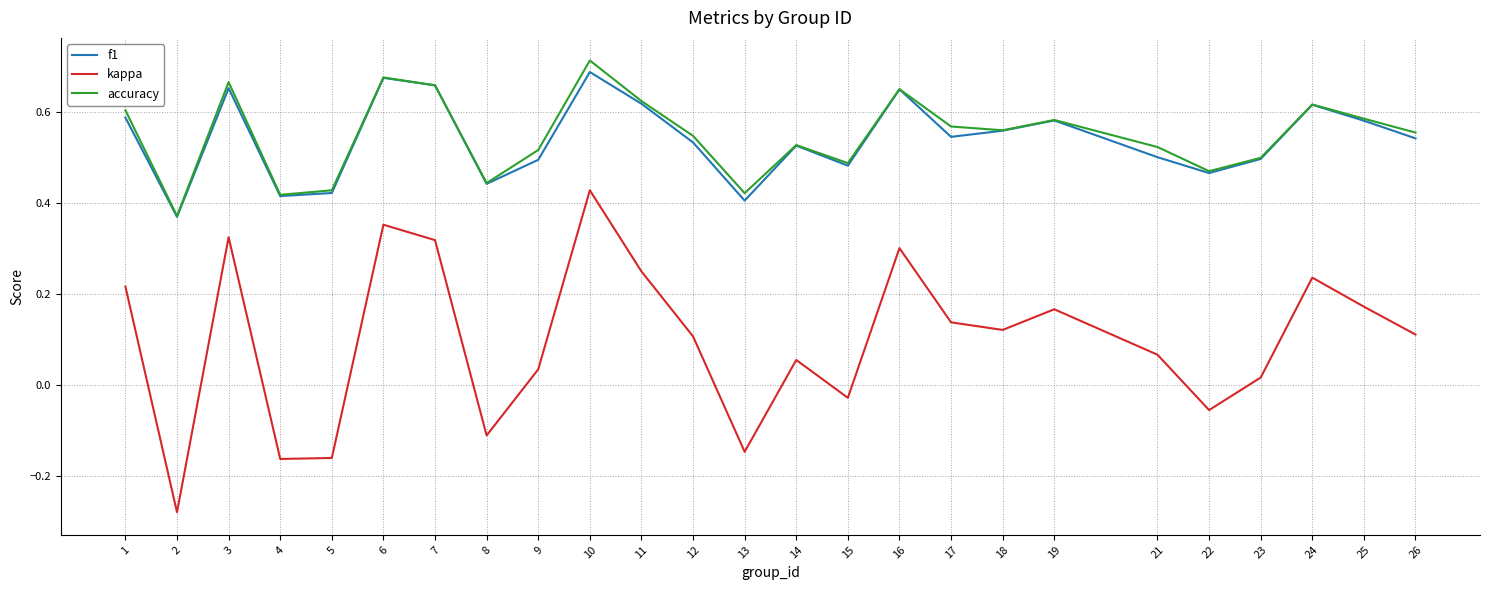

Which category has the lowest value in the kappa series?

2